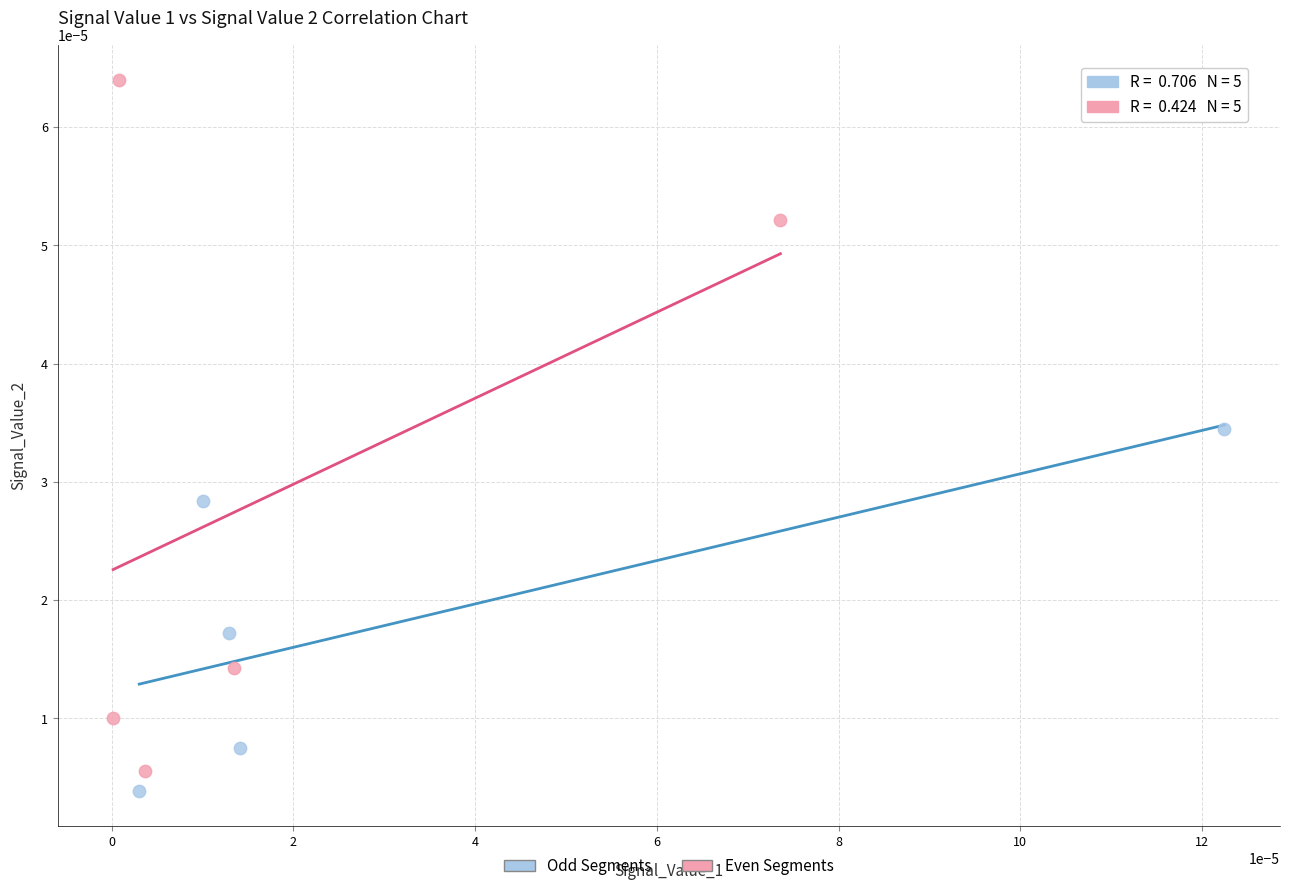

Which series reaches the maximum Y coordinate?

Even Segments